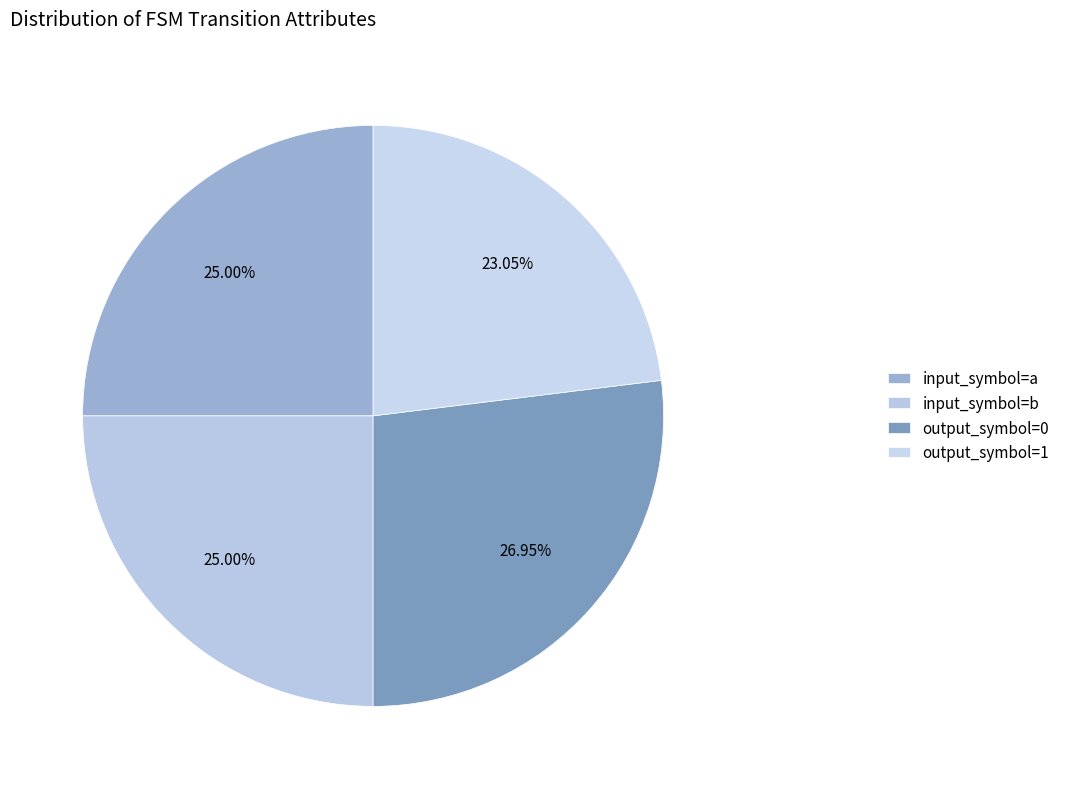

What percentage do input_symbol=b and output_symbol=1 together represent?

48.0%